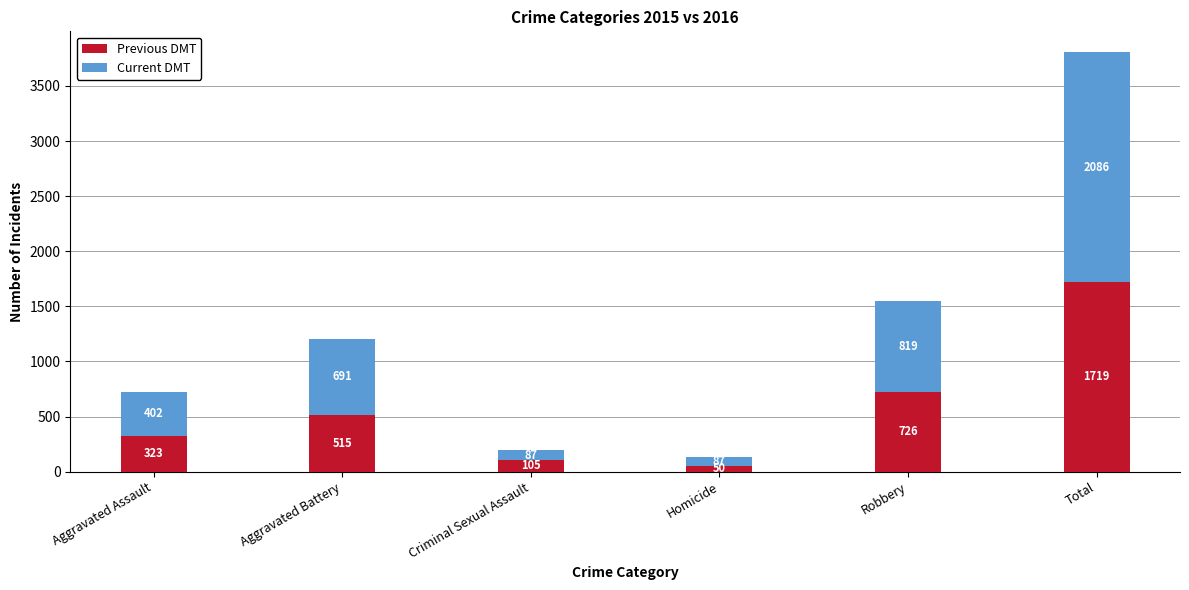

Does the chart contain any negative values?

No